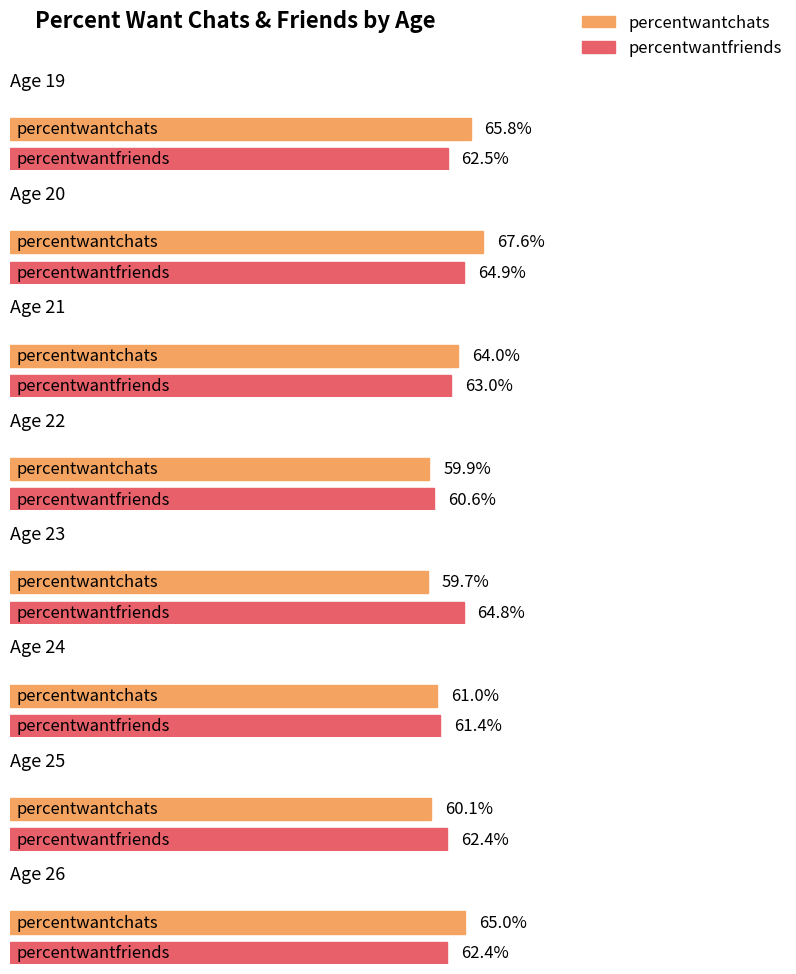

Does the chart contain stacked bars?

No